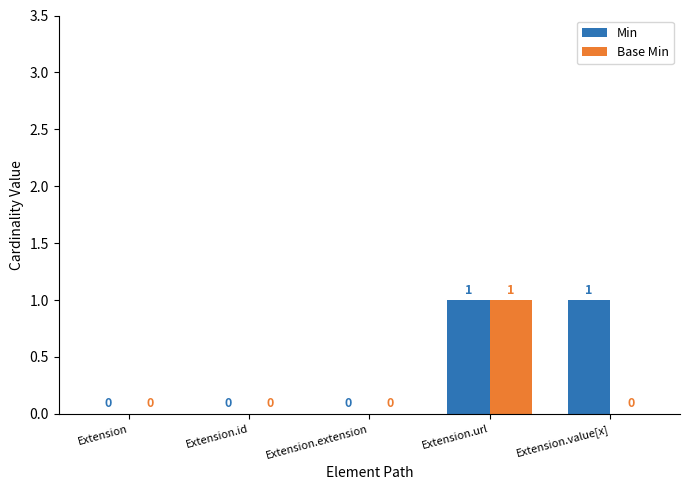

At which label does Base Min reach its peak?

Extension.url